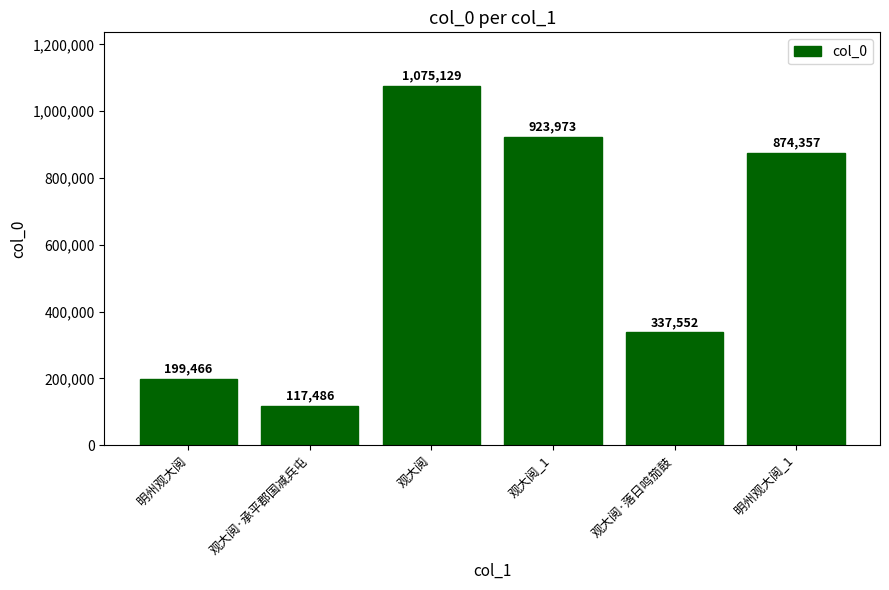

Between 观大阅·承平郡国减兵屯 and 观大阅·落日鸣笳鼓, which is larger?

观大阅·落日鸣笳鼓